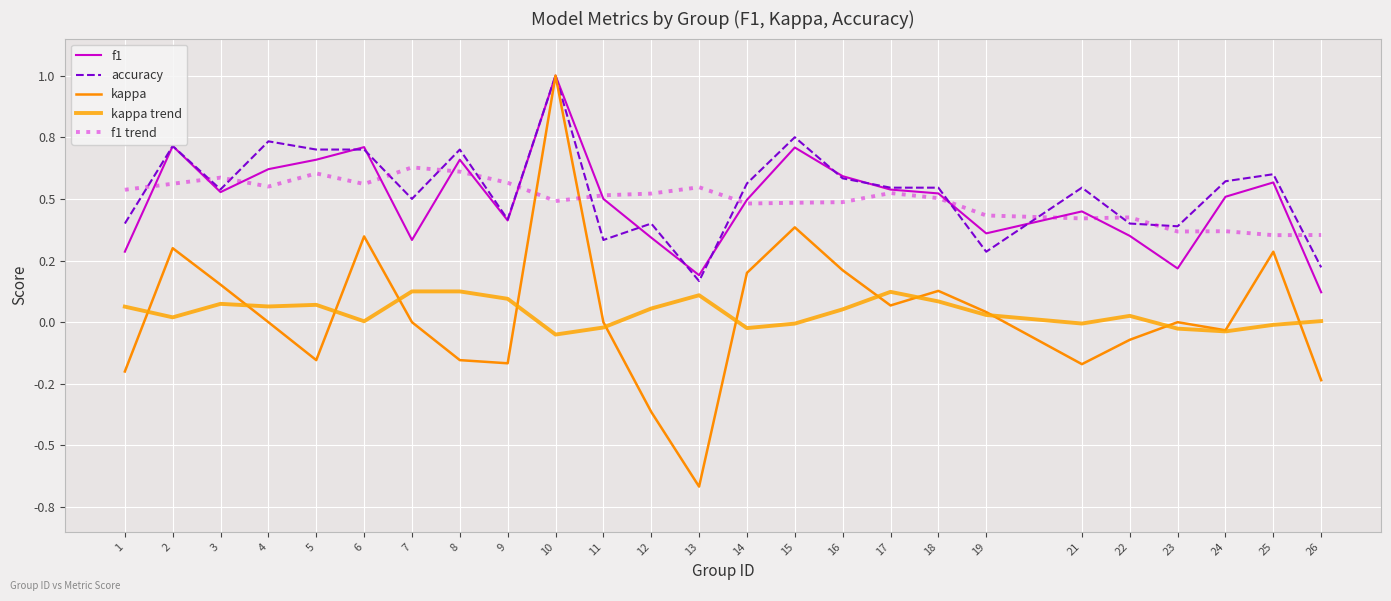

Does the chart display data point markers on the line(s)?

No